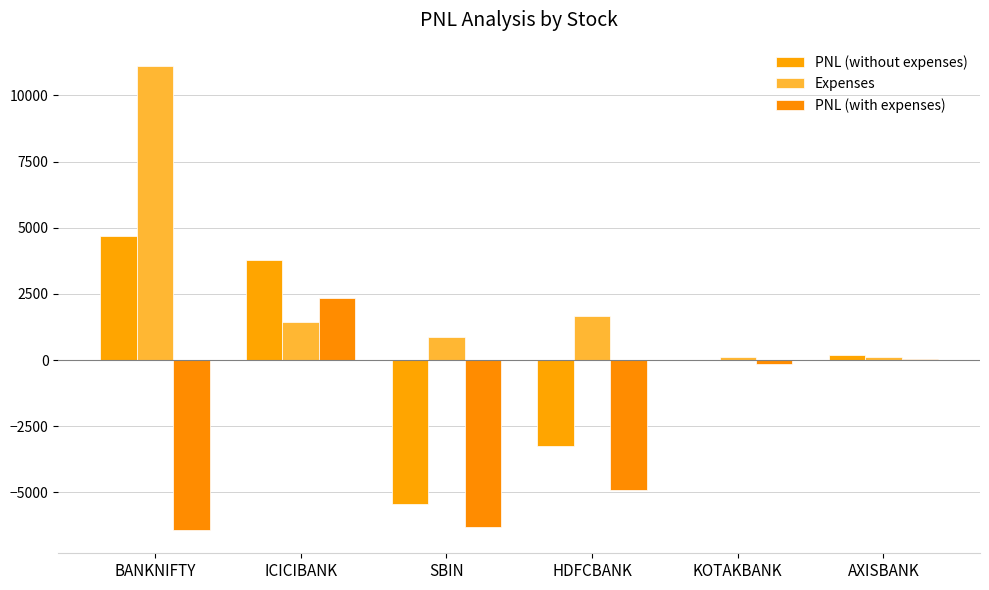

How many distinct data groups are displayed?

3